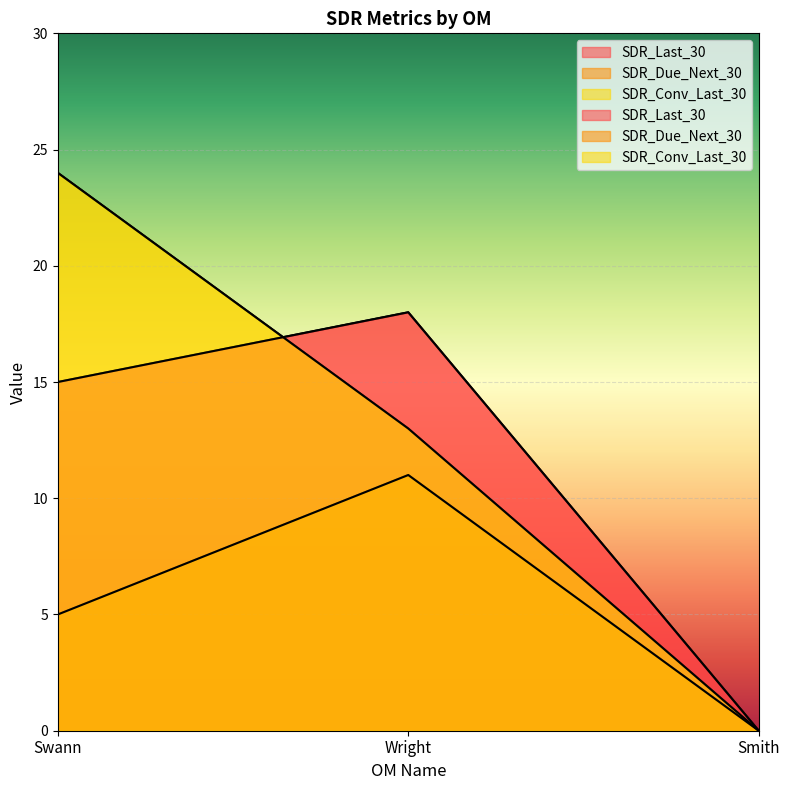

What is the spread (max minus min) of values at Wright?

7